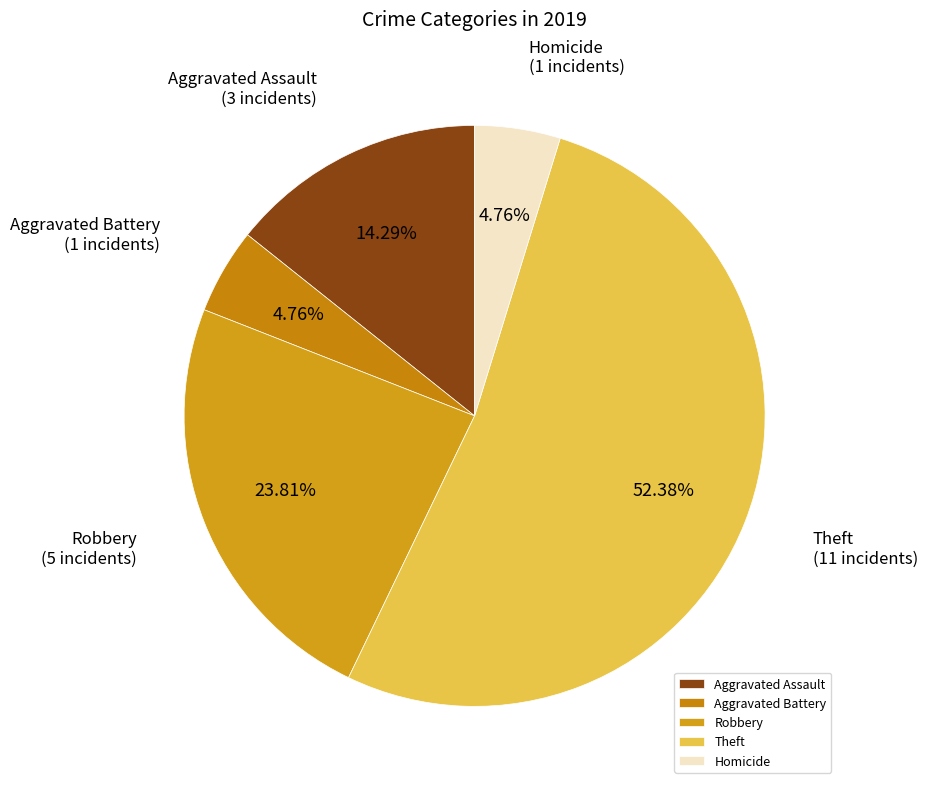

Does Theft represent more than half of the total?

Yes